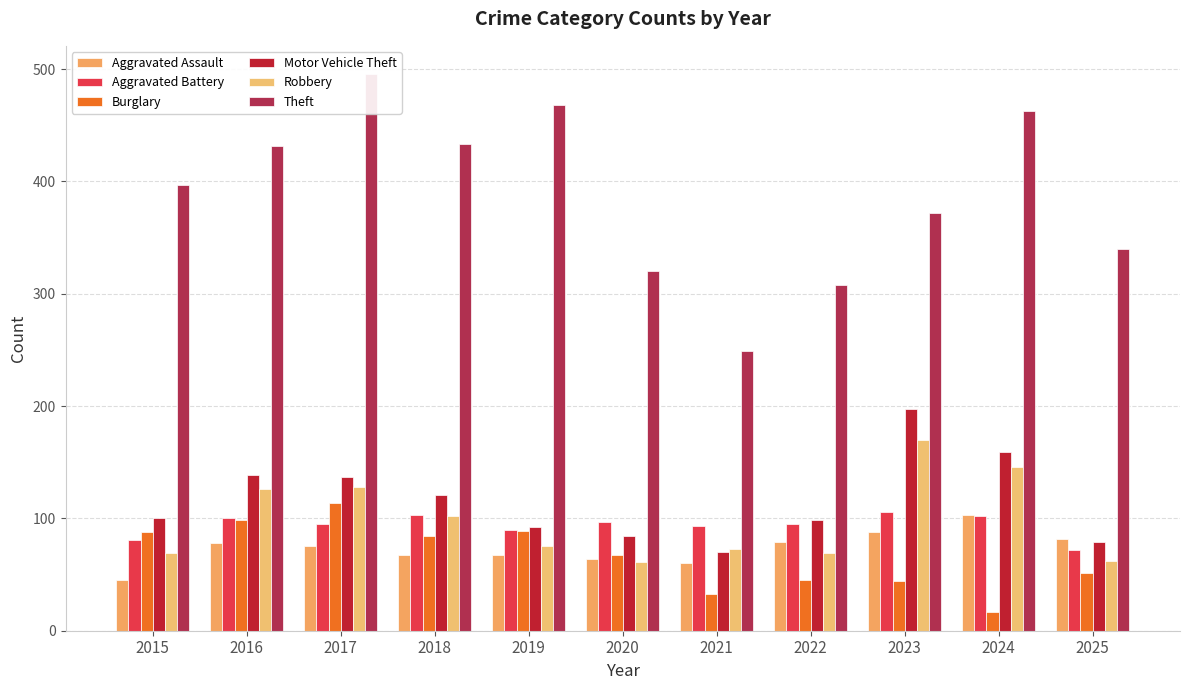

The Burglary series shows 84 at 2018. True or false?

True